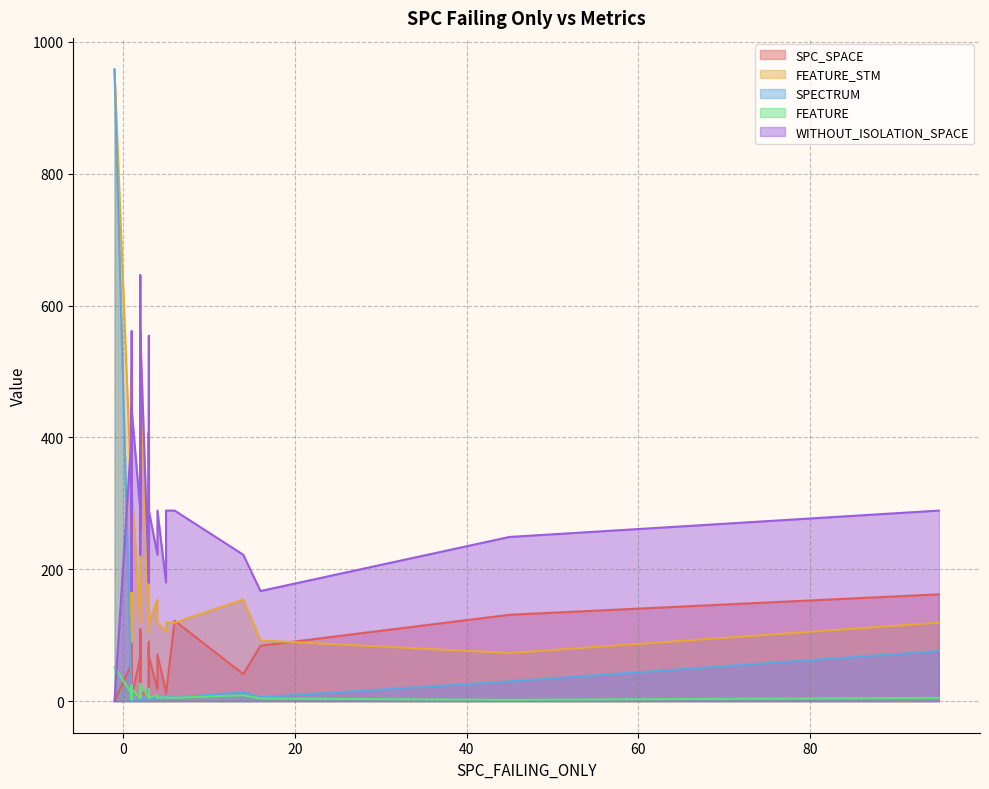

What is the value of the FEATURE point at the 37th from the left?

4